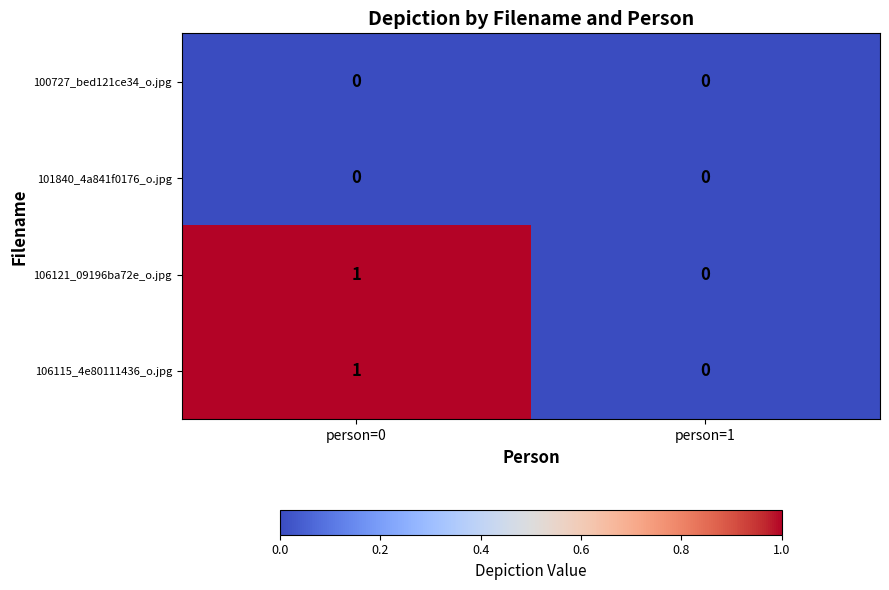

Is it true that 106115_4e80111436_o.jpg equals 0 at person=1?

True